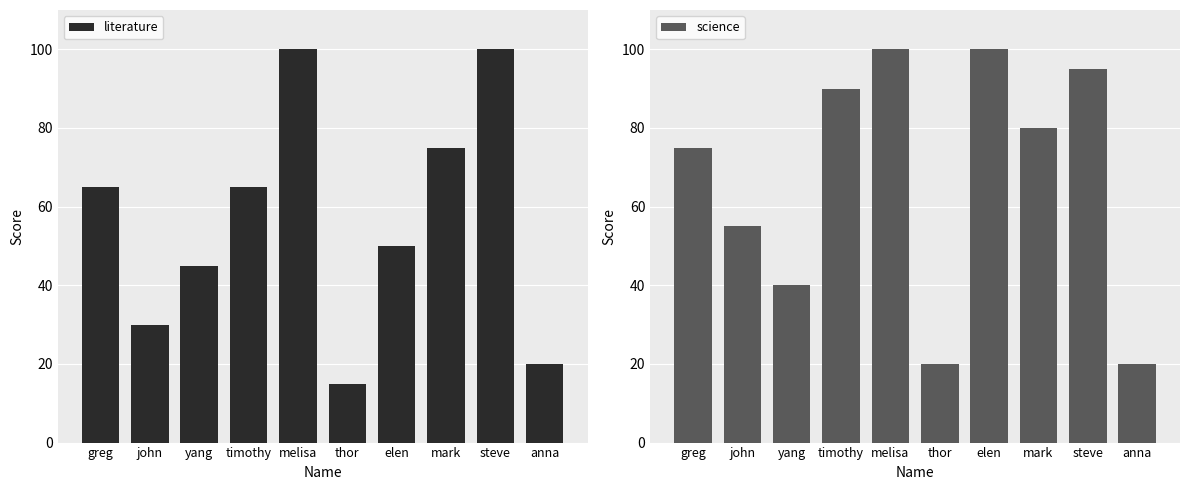

The value of science at greg is 75. True or false?

True